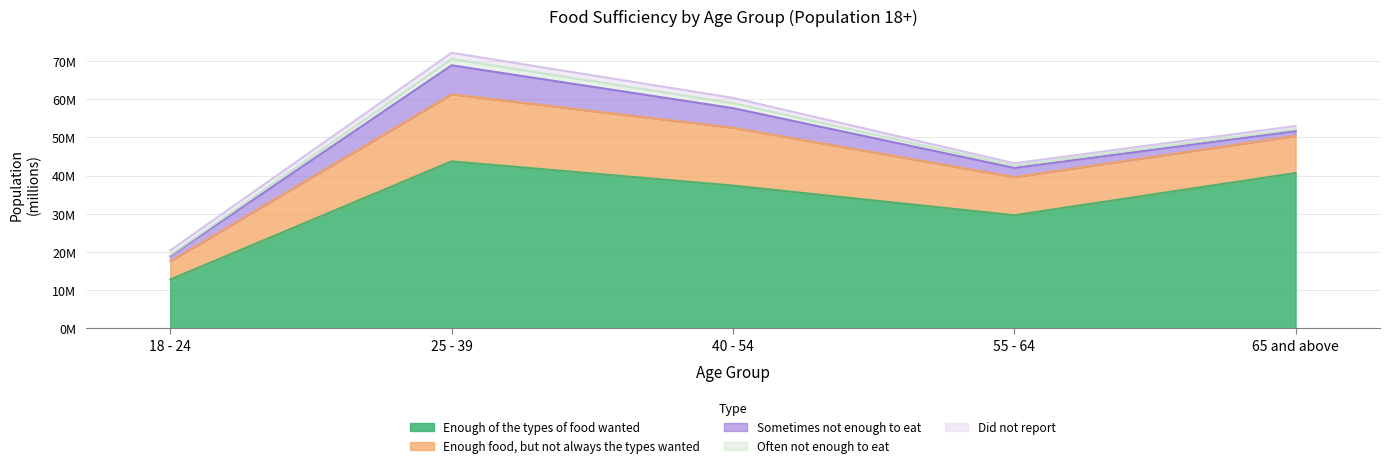

The value of Enough of the types of food wanted at 65 and above is 40675759. True or false?

True